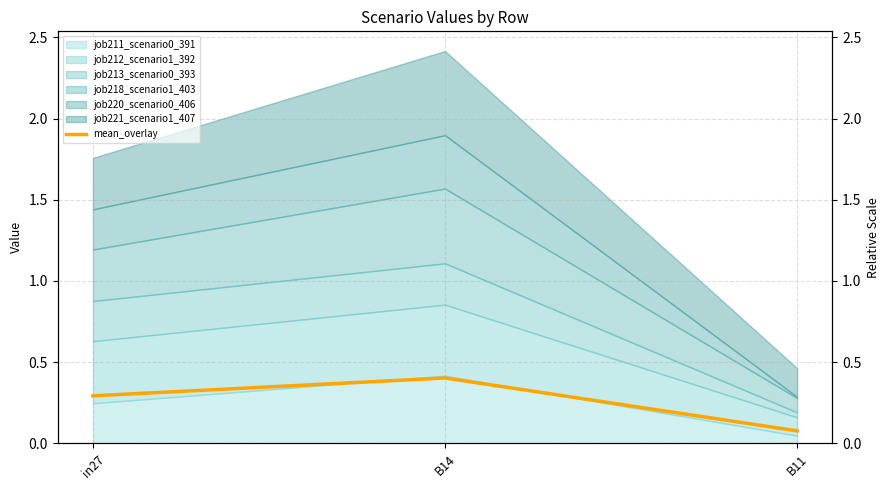

What is the average value?

0.3